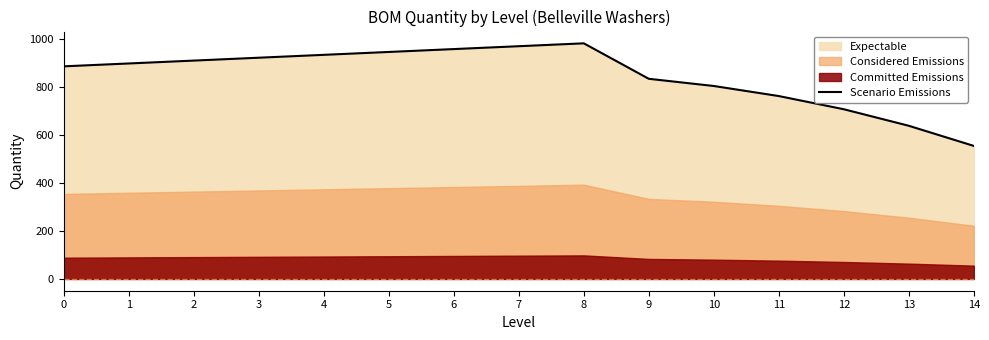

How many data points are above 899?

7